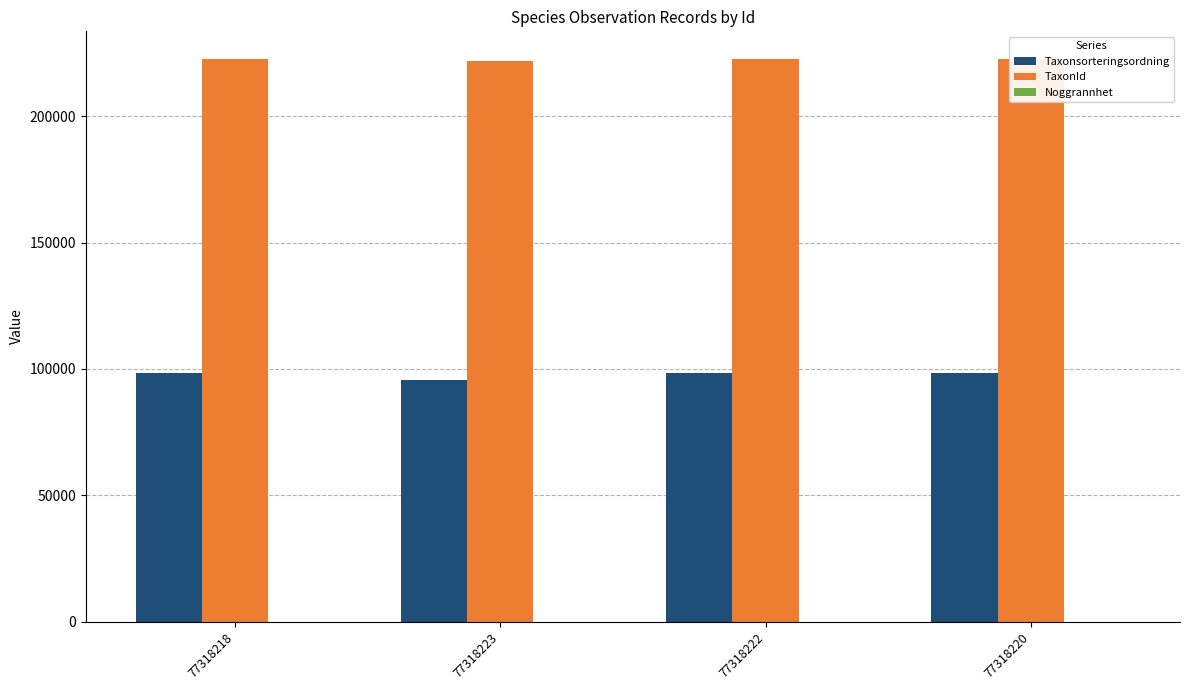

Reading left to right, list all the values displayed in this chart.

Taxonsorteringsordning: 77318218=98520	77318223=95519	77318222=98520	77318220=98520
TaxonId: 77318218=222498	77318223=221945	77318222=222498	77318220=222498
Noggrannhet: 77318218=10	77318223=10	77318222=10	77318220=10